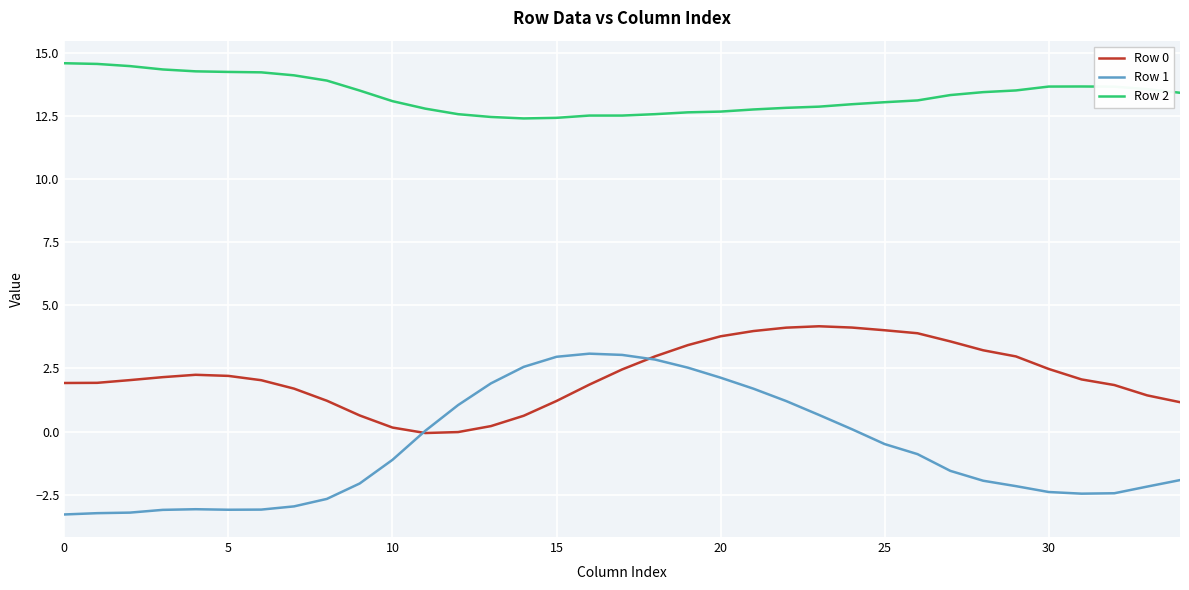

Which series has the widest spread of values?

Row 1